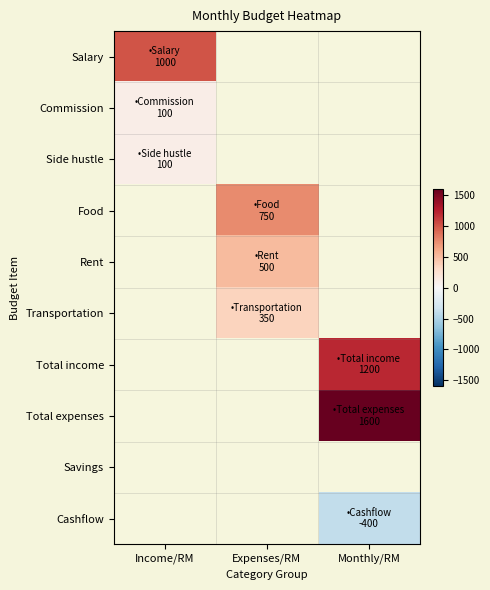

What is the sum of all Salary values?

1000